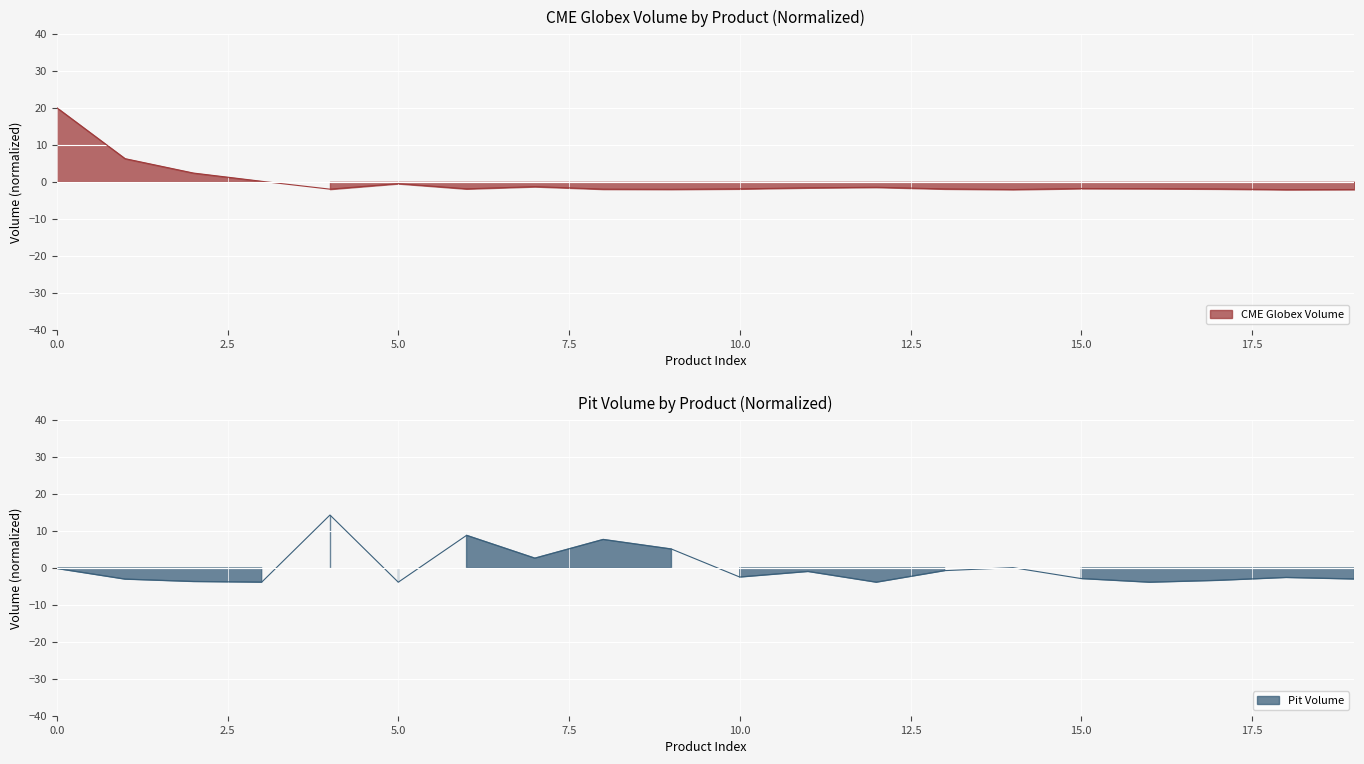

What is the difference between the maximum and second lowest values in the CME Globex Volume series?

22.1